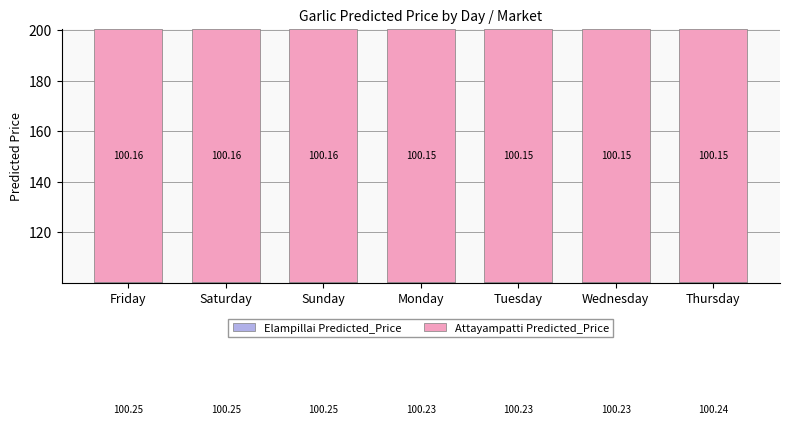

Reading left to right, transcribe all the data shown in this chart.

Elampillai Predicted_Price: 100.2	100.2	100.2	100.2	100.2	100.2	100.2
Attayampatti Predicted_Price: 100.2	100.2	100.2	100.2	100.2	100.2	100.2